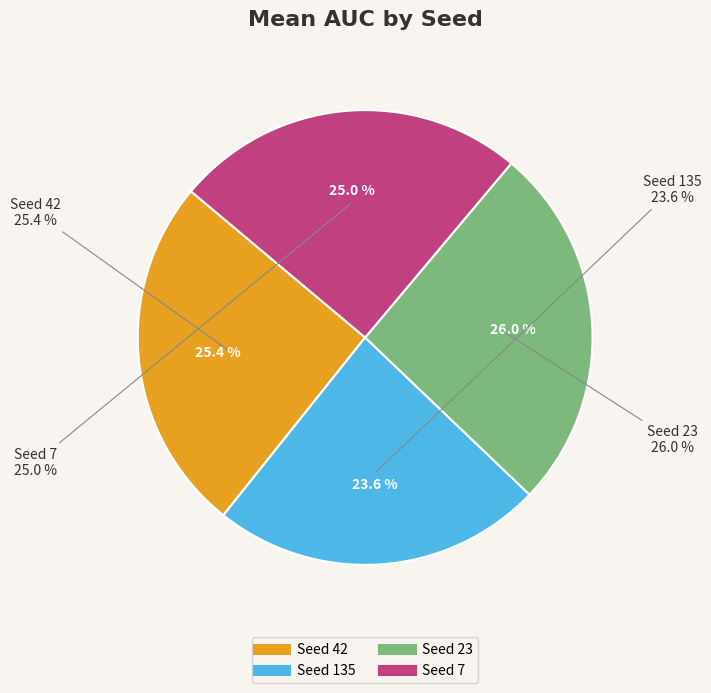

Does 7 account for over 50% of the chart?

No